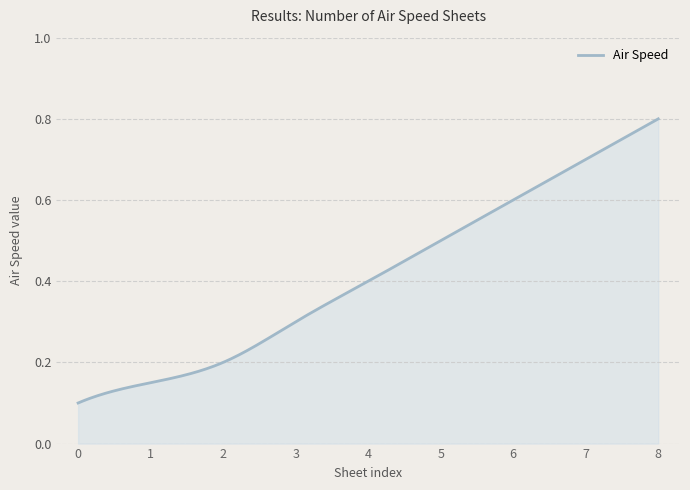

What is the smallest value displayed?

0.1